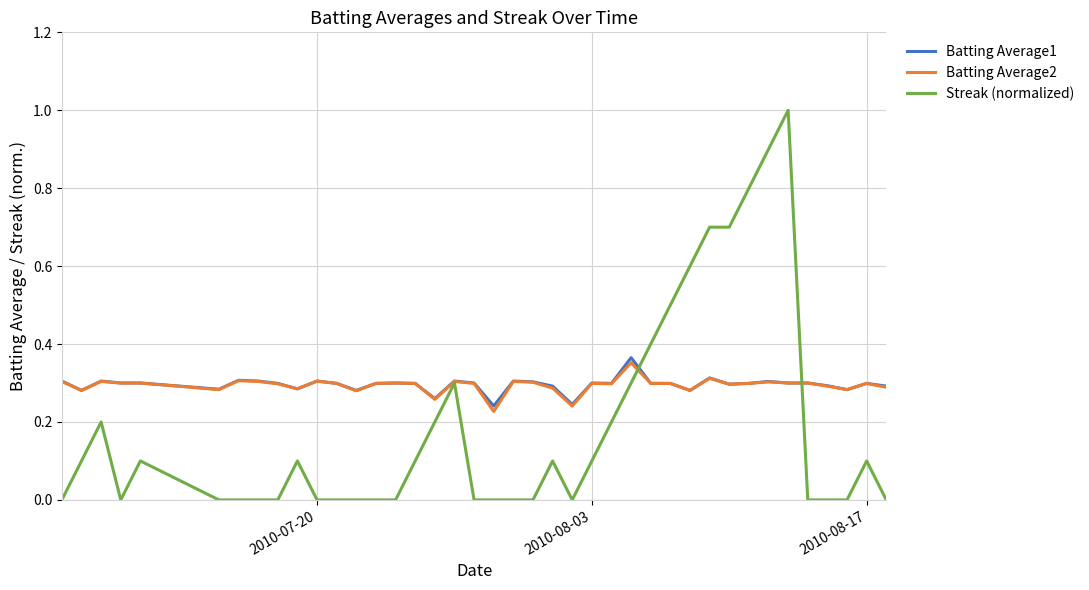

After their last crossing, which series has the higher values: Batting Average1 or Streak (normalized)?

Batting Average1